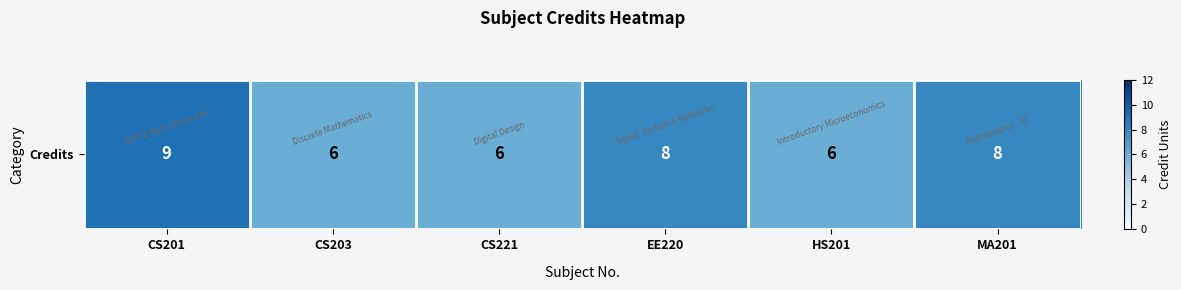

Which has a higher value, HS201 or CS203?

HS201